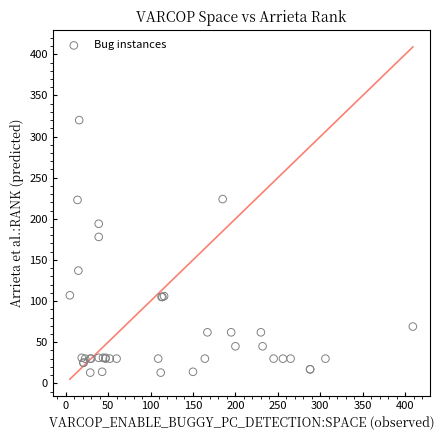

What Y value in the scatter plot is closest to 166?

178